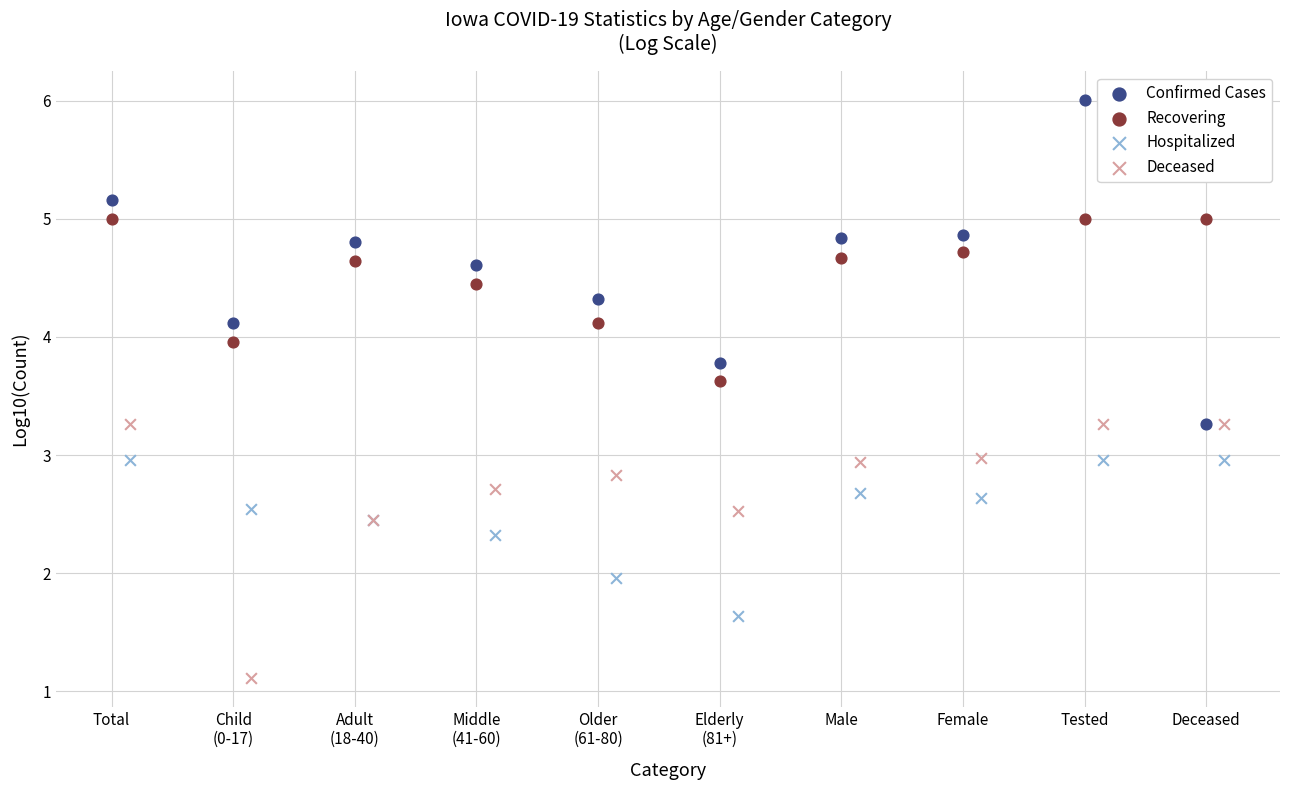

Which series has the largest Y range (max minus min)?

Confirmed Cases